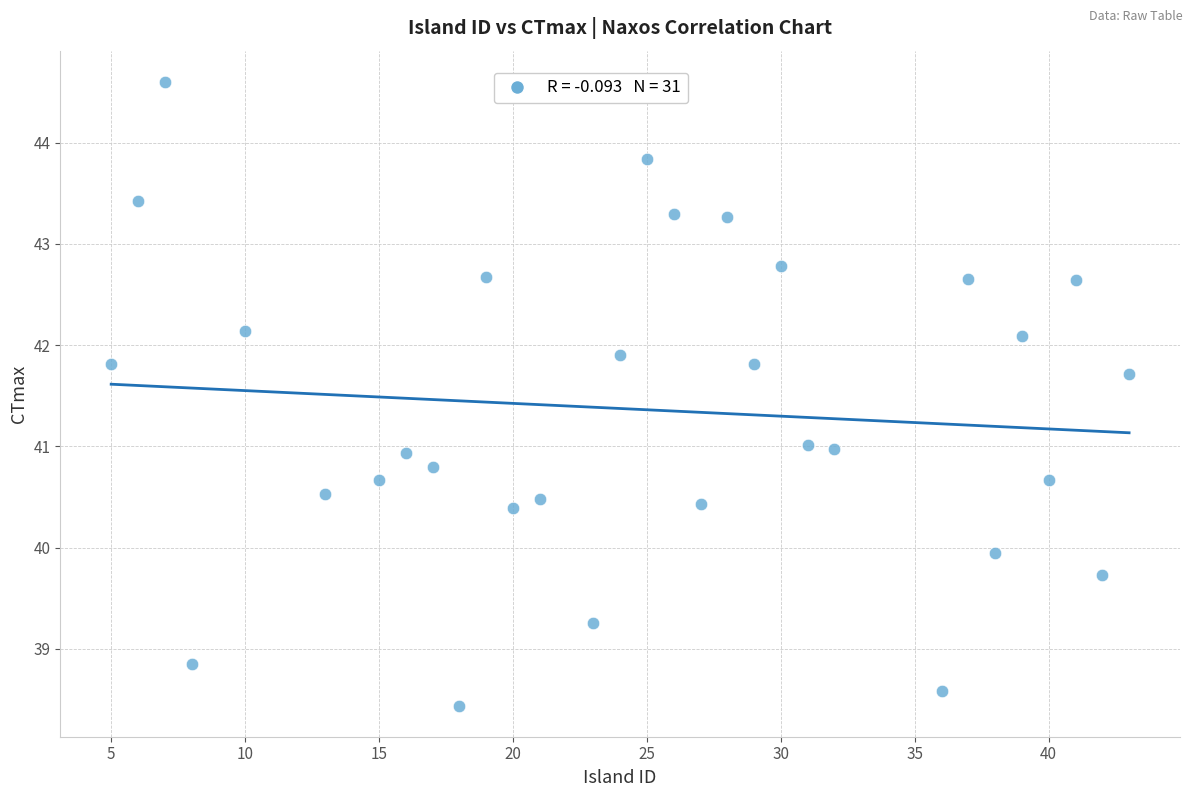

What is the range of X values (max minus min)?

38.0